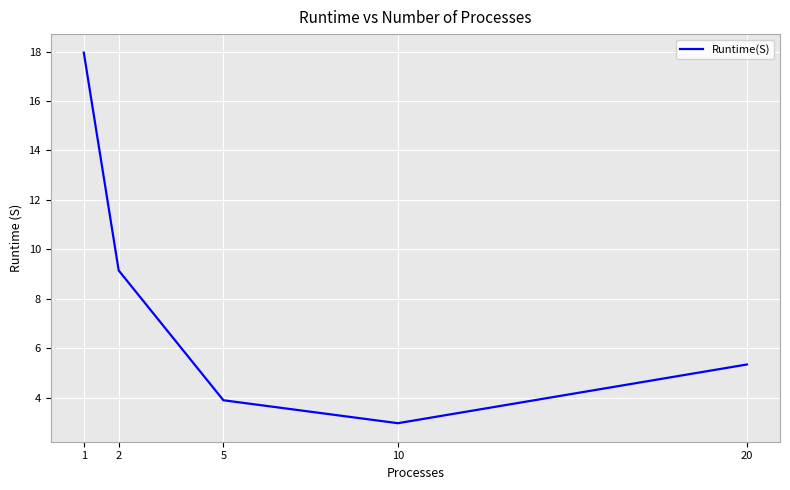

Approximately how many times larger is the value at 5 compared to 2?

0.4